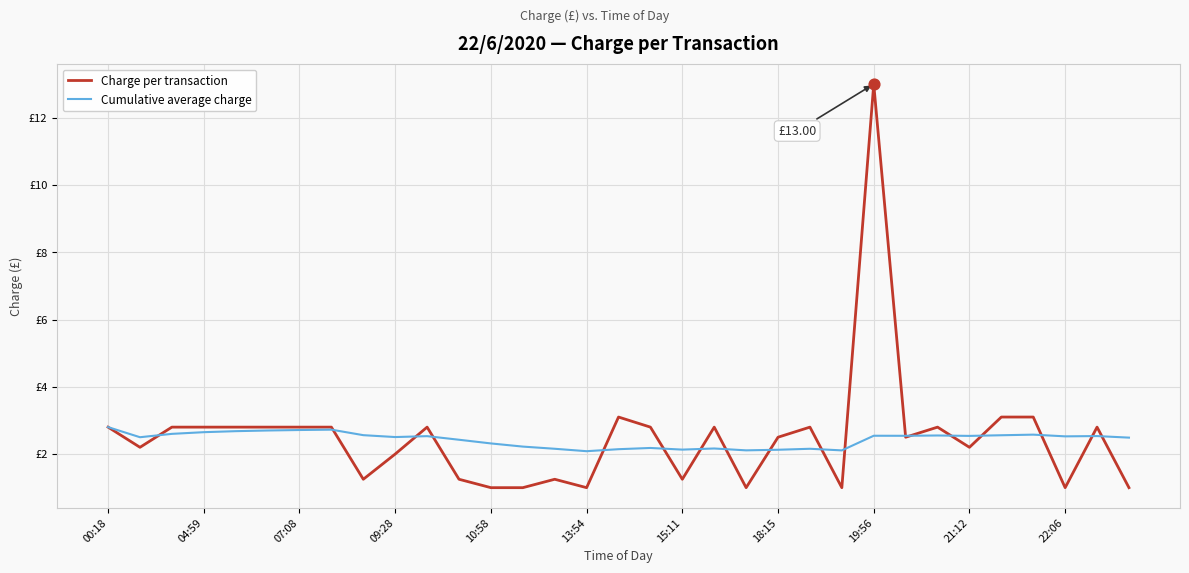

At how many categories does at least one series exceed 12?

1